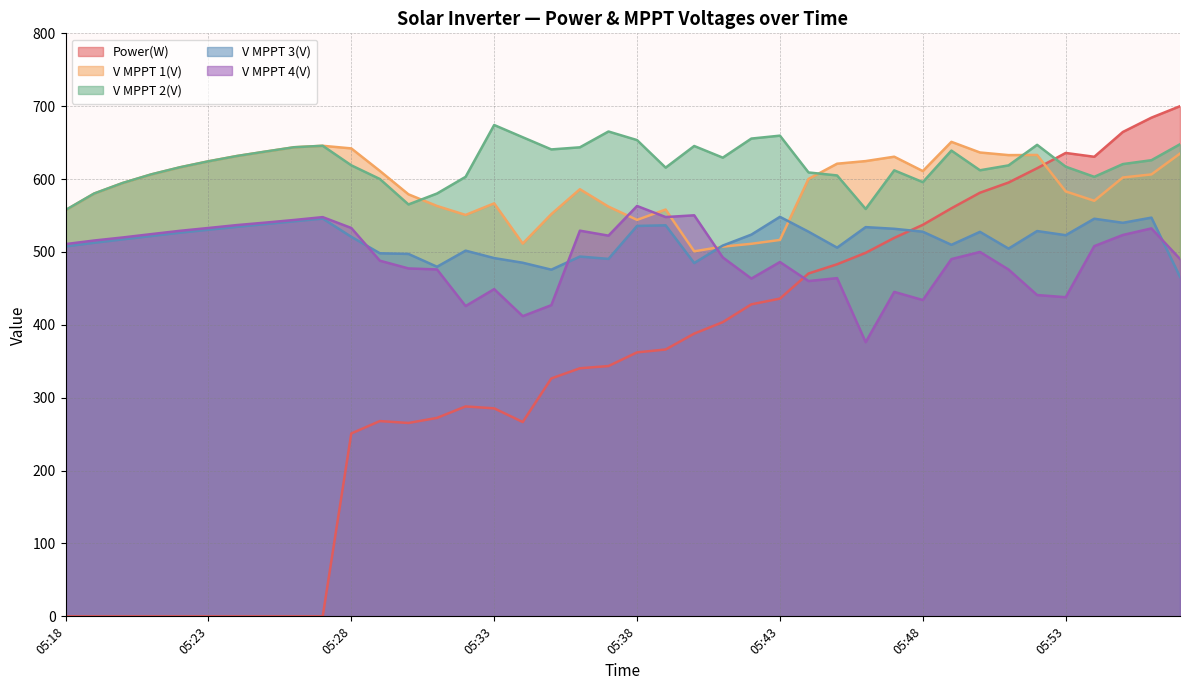

Between 05:40 and 05:45, which series saw the biggest shift?

V MPPT 1(V)